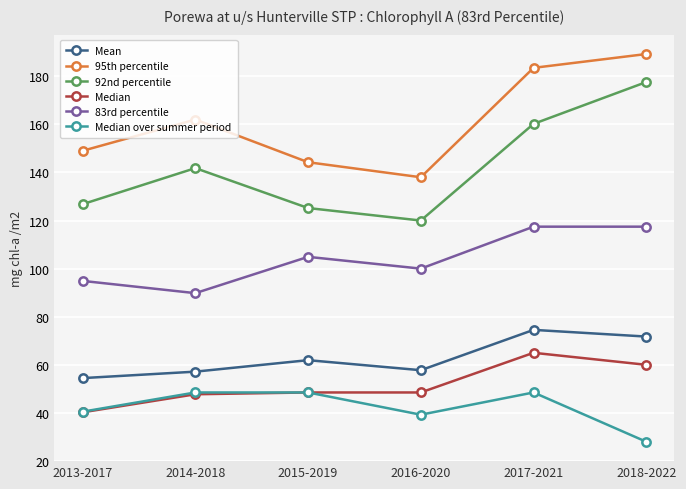

Which series changed the most between 2013-2017 and 2015-2019?

83rd percentile